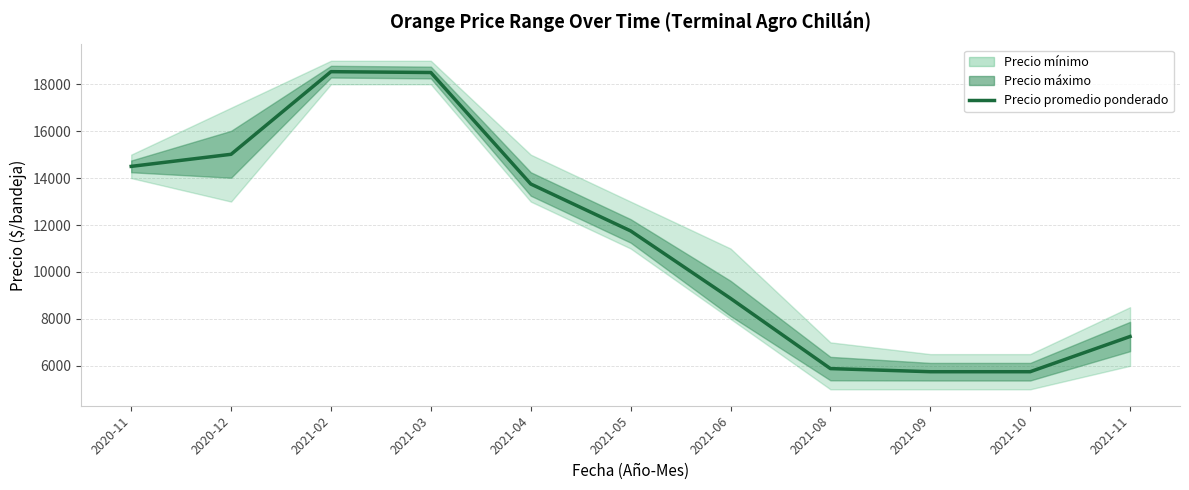

Rank the categories by value from highest to lowest.

2021-02, 2021-03, 2020-12, 2020-11, 2021-04, 2021-05, 2021-06, 2021-11, 2021-08, 2021-09, 2021-10